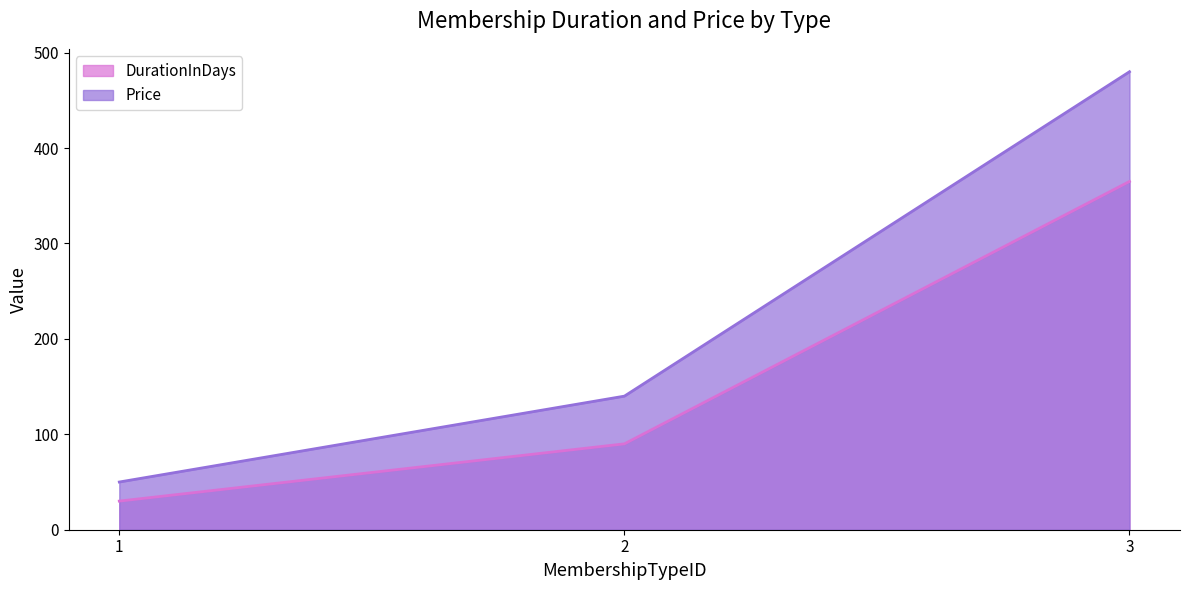

What value does the DurationInDays series have at 3, to the nearest 5?

365